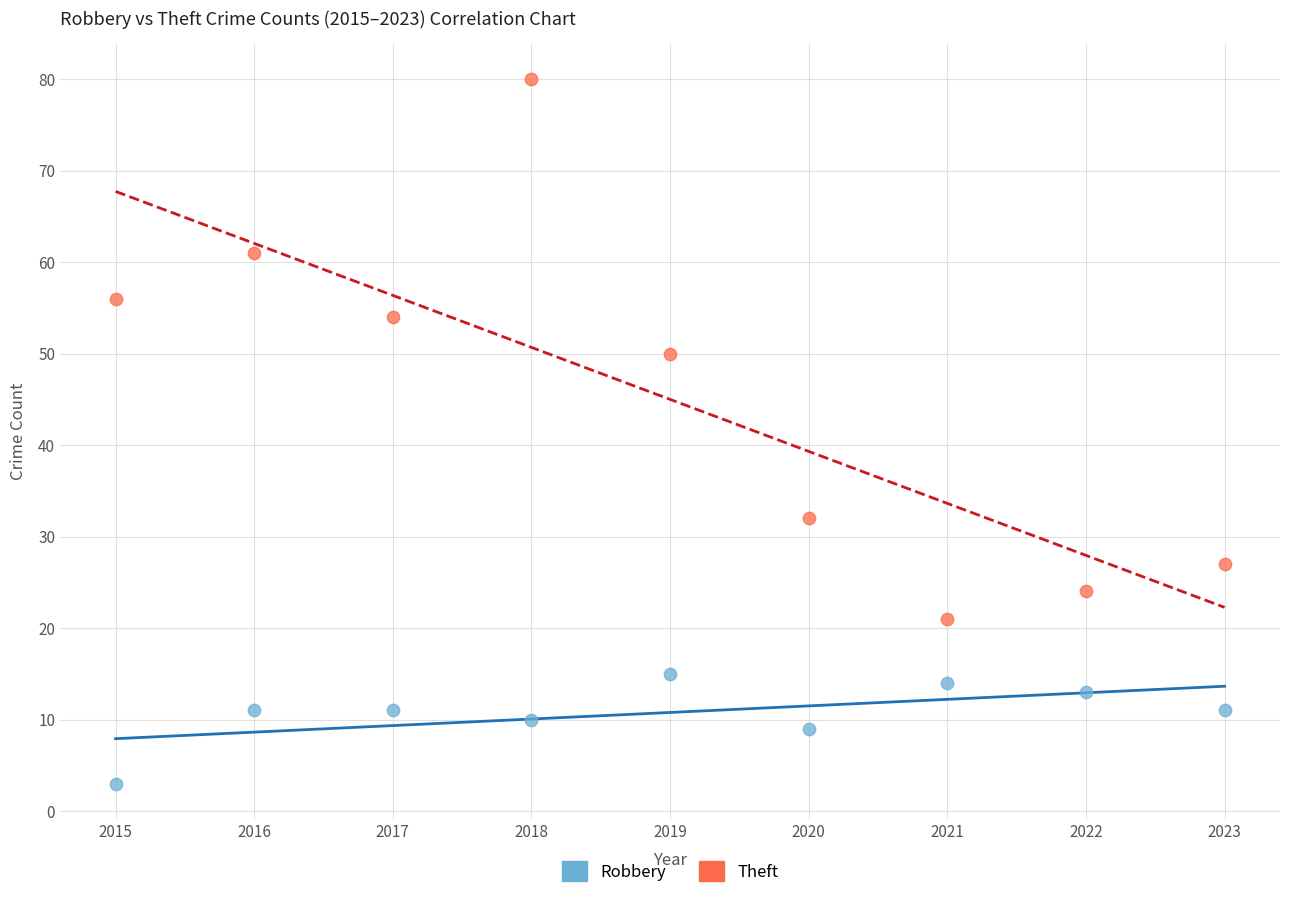

Across all data points, what is the range of Y values (max minus min)?

77